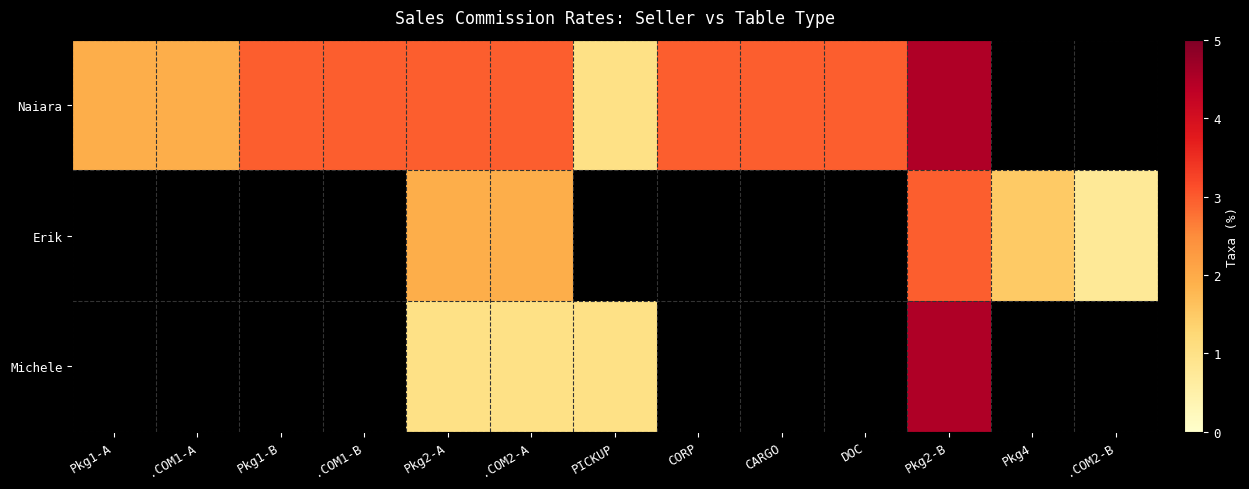

At which category does the chart reach its minimum across all series?

.COM2-B